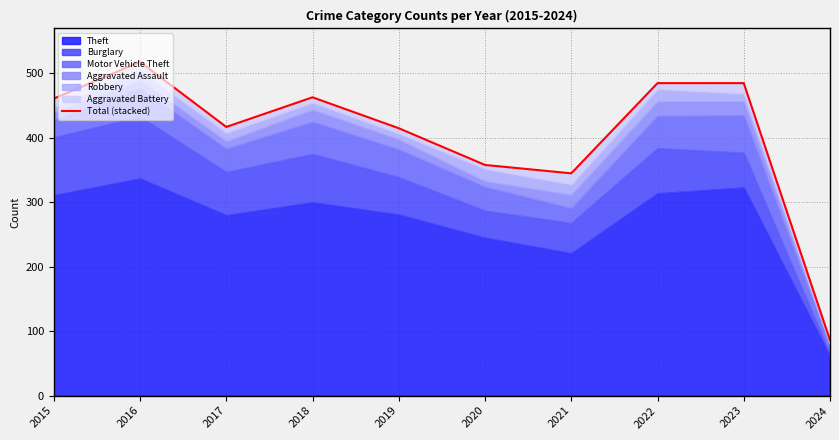

What is the sum of the values at 2024 and 2015?

547